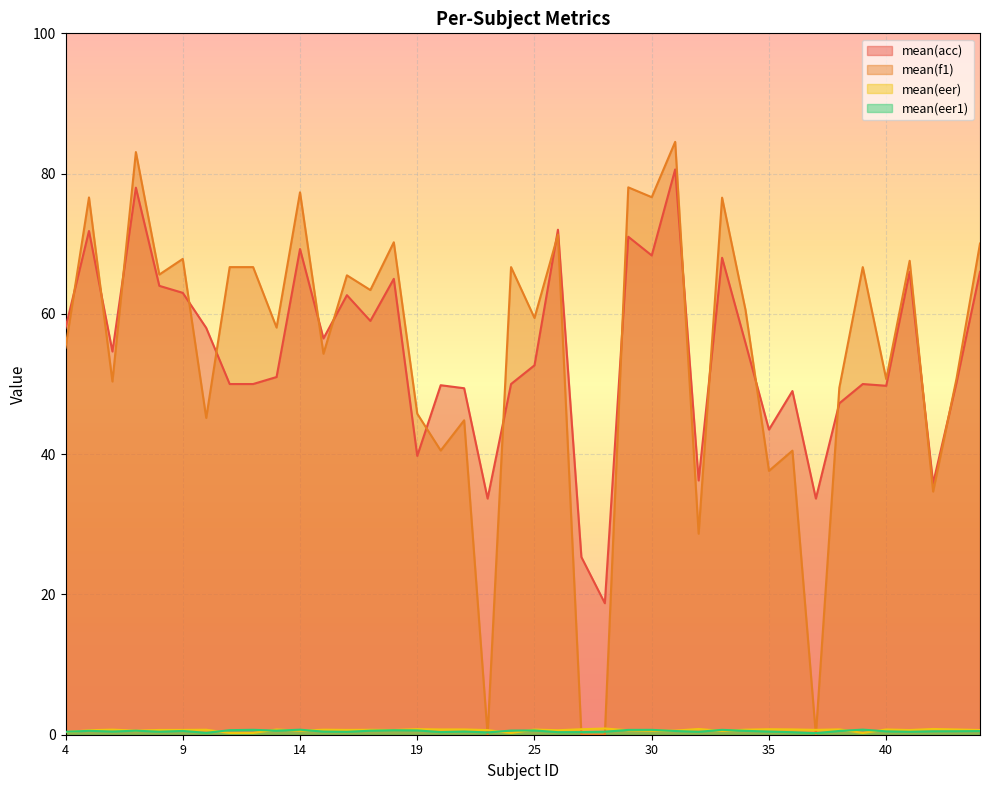

What are all the series names shown in the legend?

mean(acc), mean(f1), mean(eer), mean(eer1)